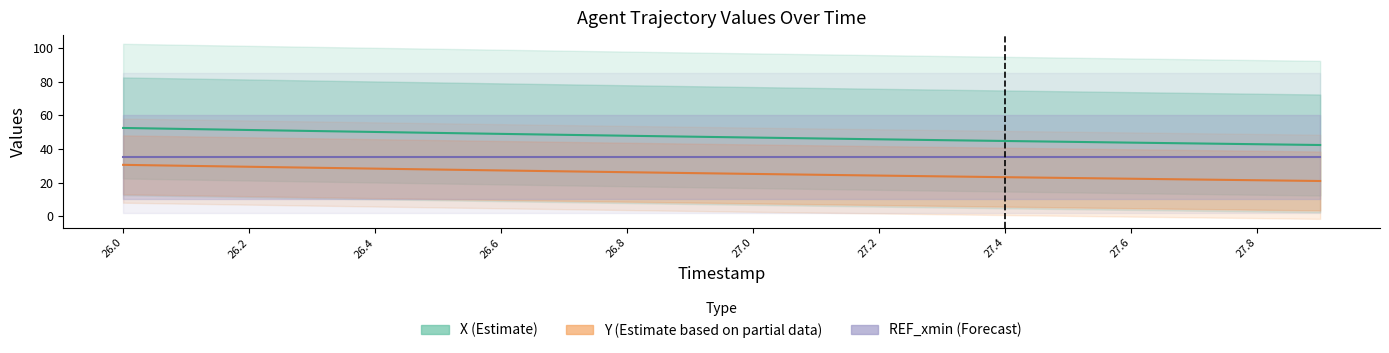

The value of X (Estimate) at 26.2 is 51.9. True or false?

True